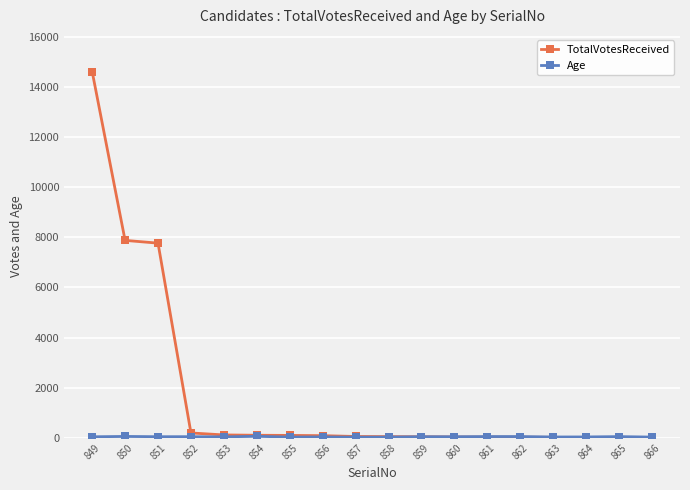

What is the average value of the TotalVotesReceived series?

1729